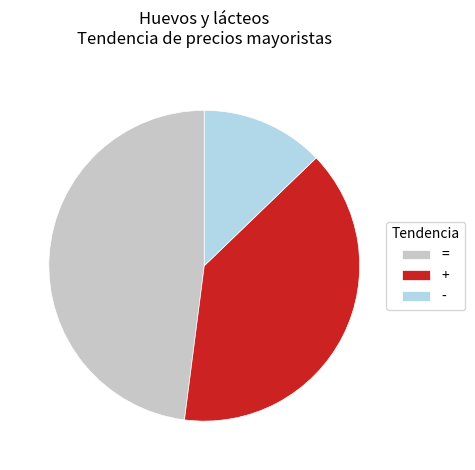

Is it true that = is 48% of the pie?

True